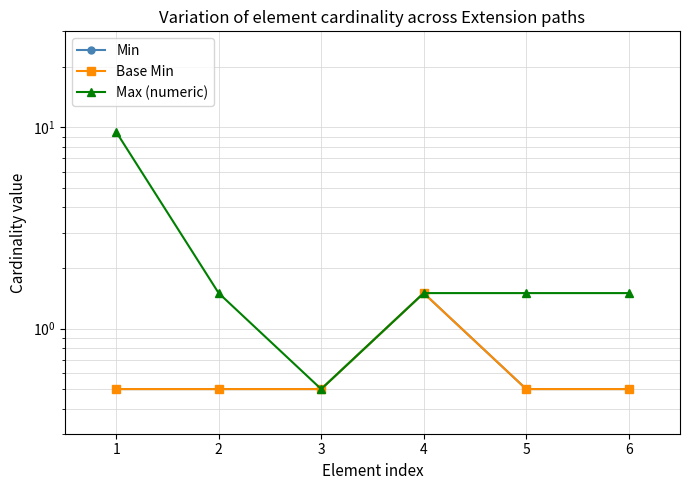

Which series has the largest total across all categories?

Max (numeric)